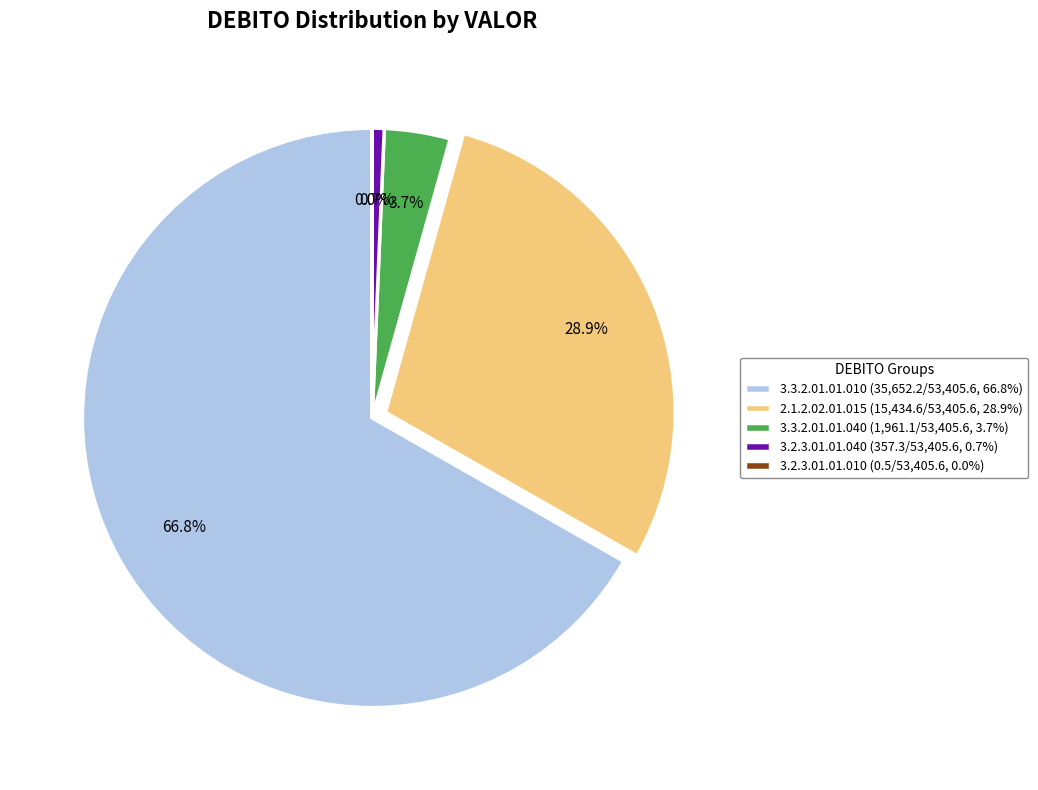

To the nearest percent, what is the difference between the largest and smallest slice percentages?

67%